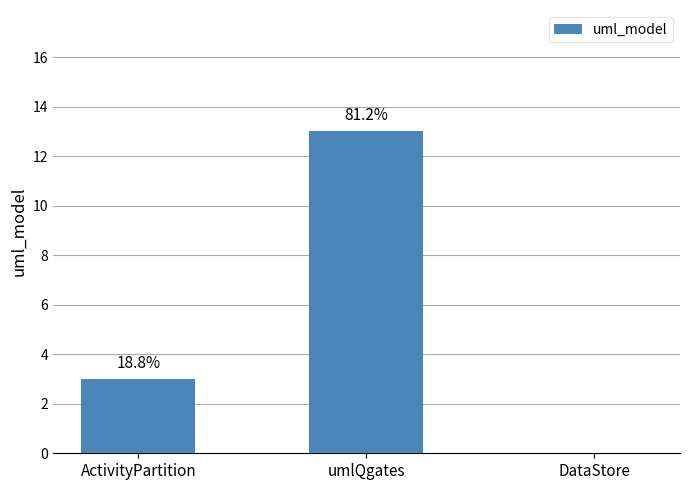

List the labels in order of value, largest first.

umlQgates, ActivityPartition, DataStore